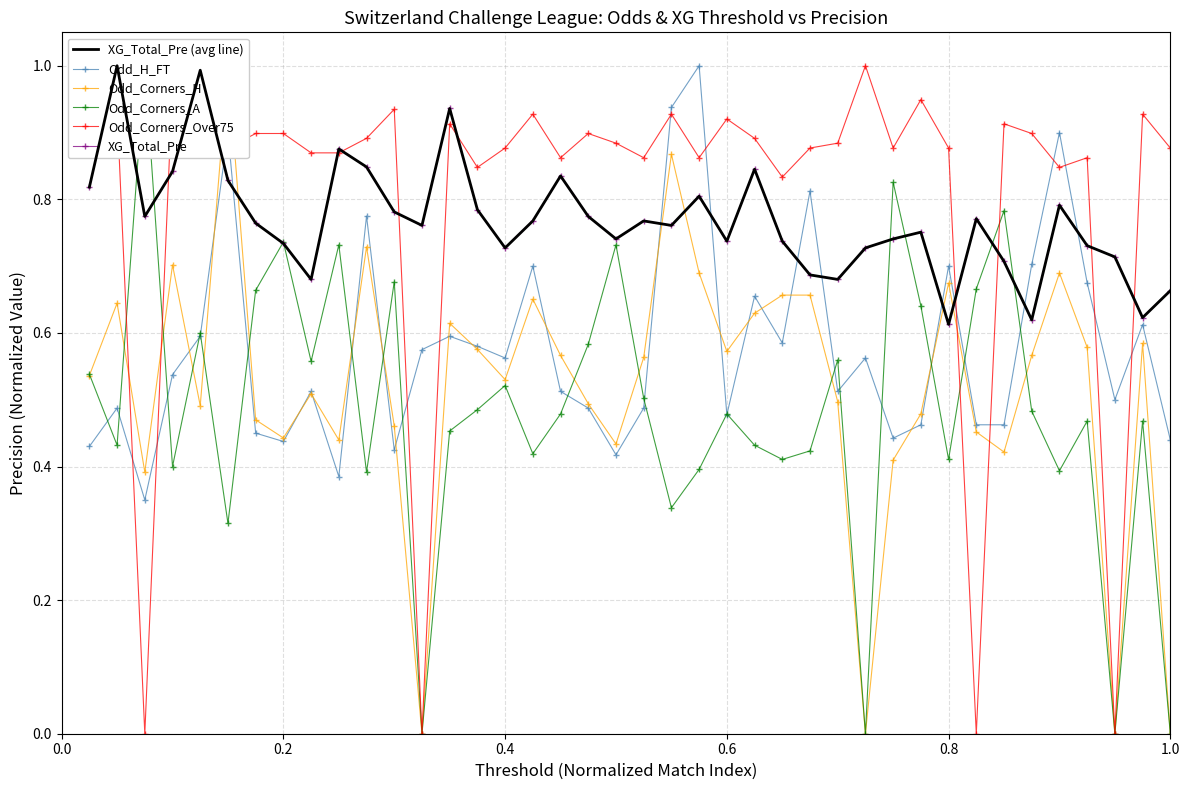

True or false: Odd_H_FT has a value of 0.7 at 0.2.

False